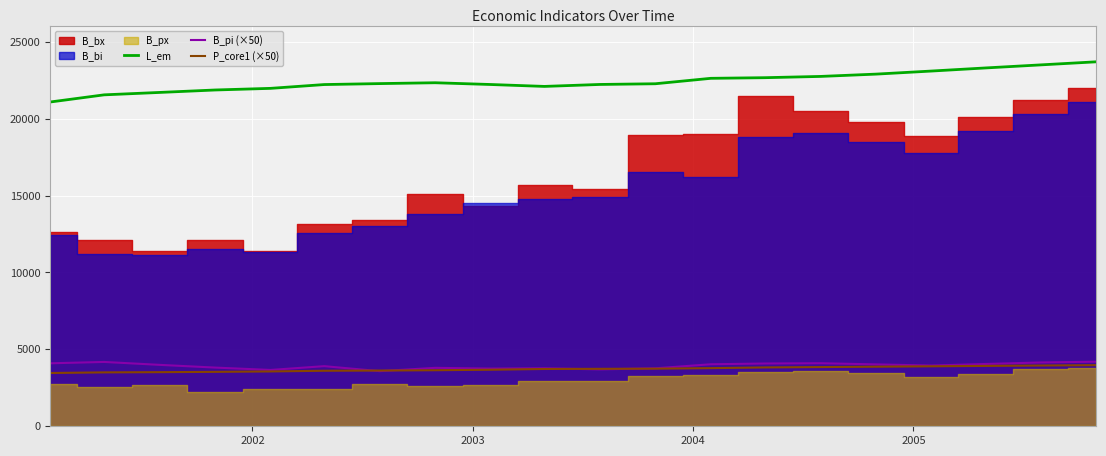

True or false: B_pi (×50) and L_em intersect in this chart.

False